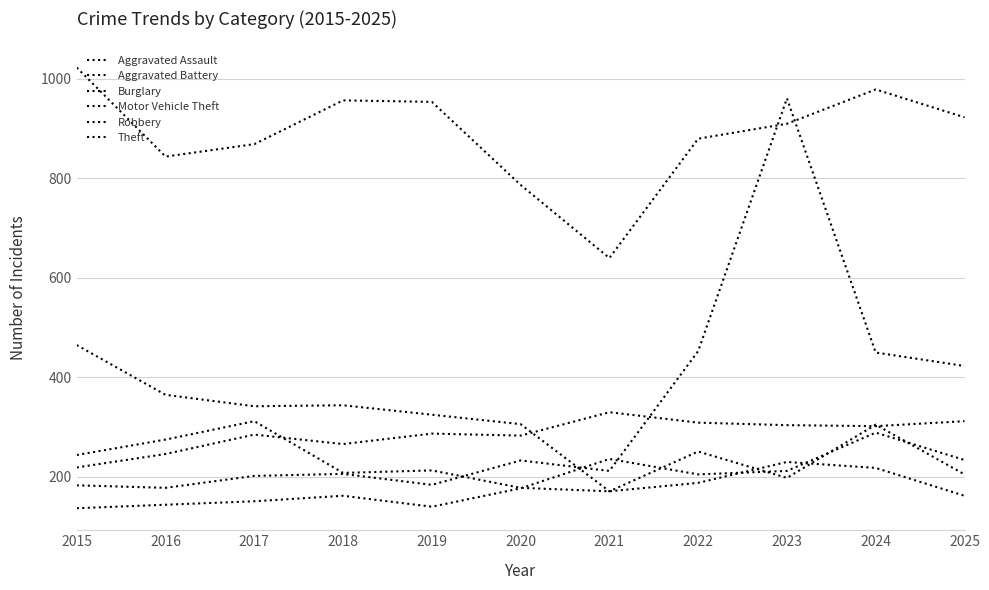

How many values in the Aggravated Assault series are below 177?

5